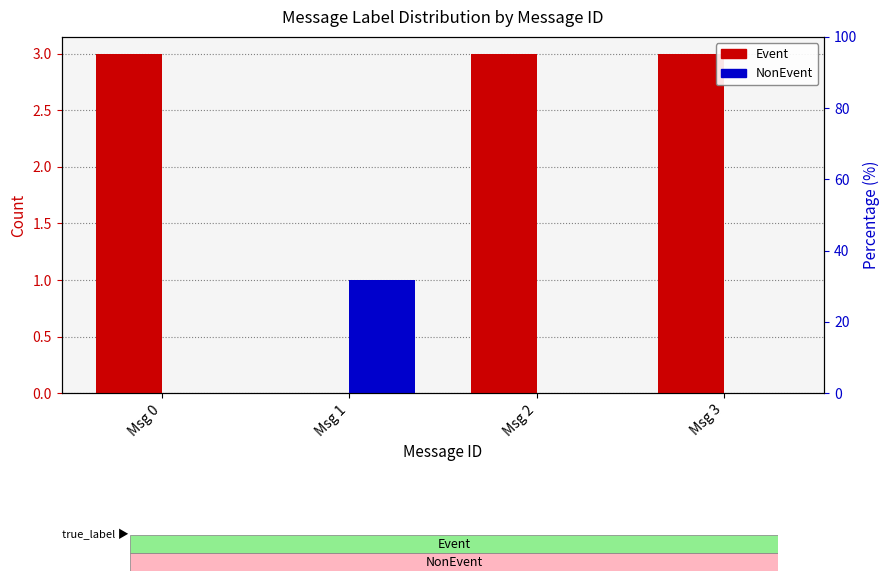

Is it true that Event equals 1 at Msg 3?

False